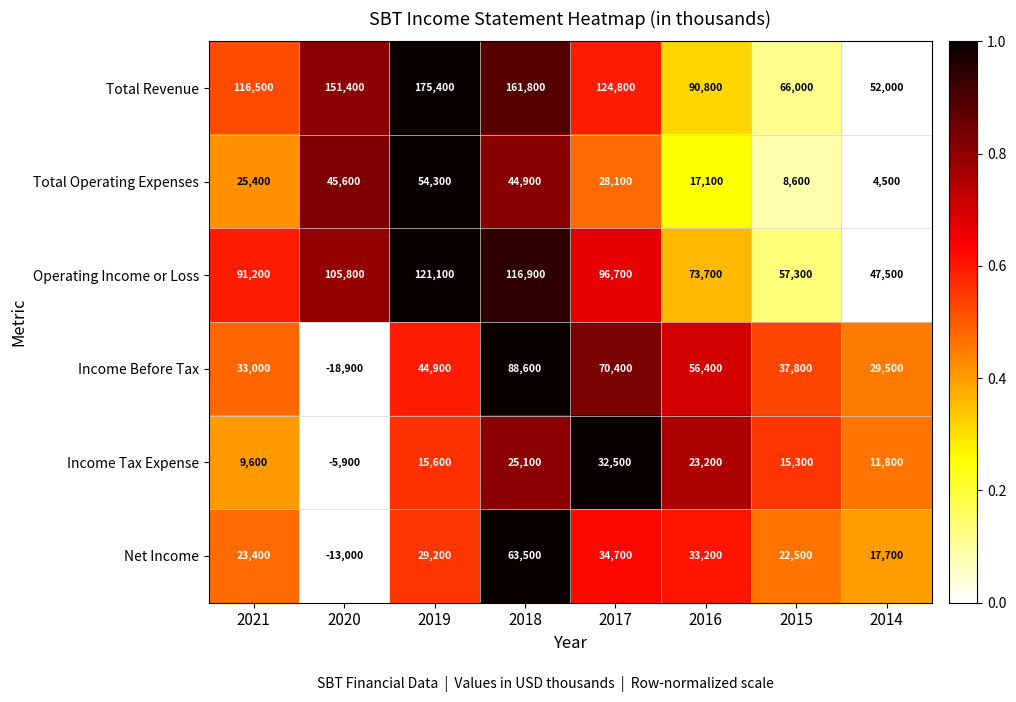

How many series are shown in this chart?

6